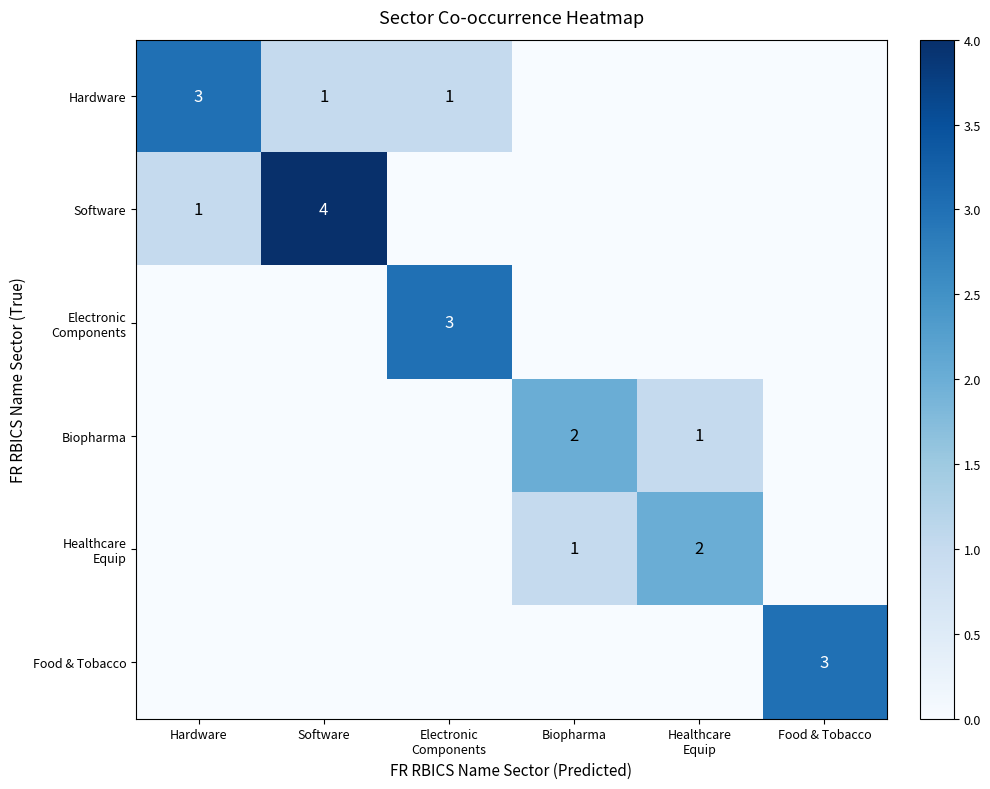

List the series in order of their peak value, highest first.

Software, Hardware, Electronic Components, Food & Tobacco, Biopharma, Healthcare Equip